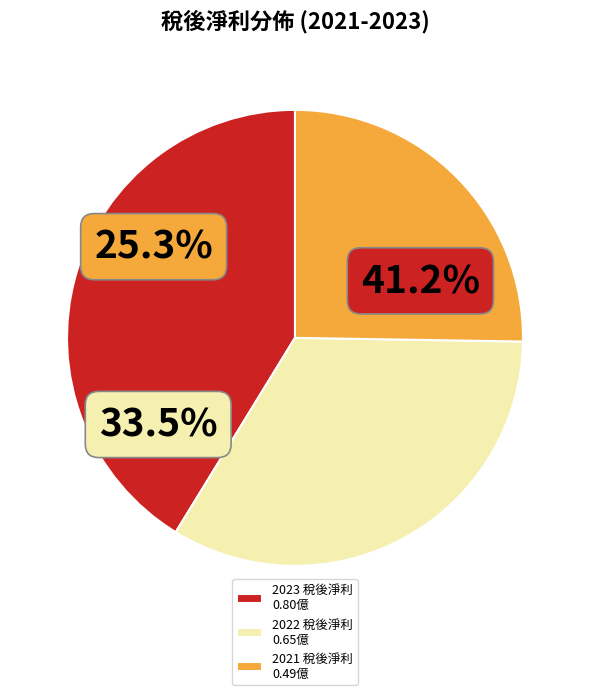

How many segments does this pie chart have?

3